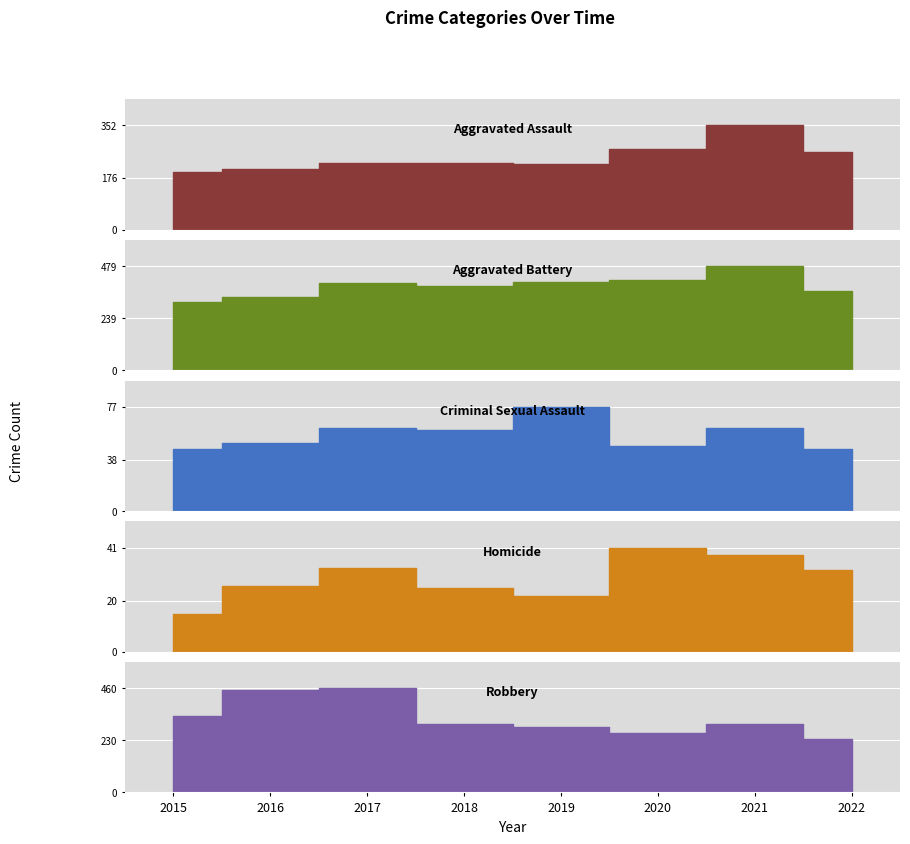

What is the difference between the Homicide values at 2016 and 2017?

7